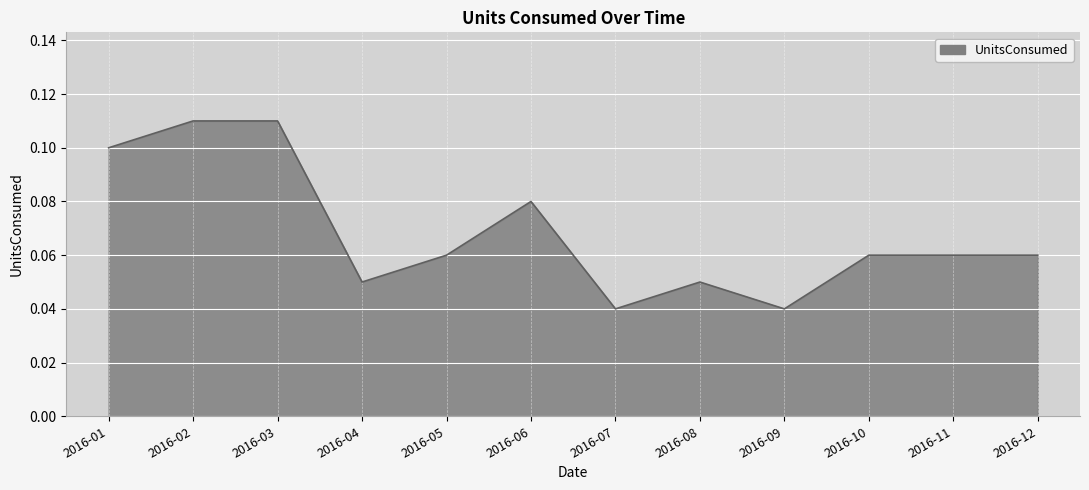

Between 2016-03 and 2016-08, which is larger?

2016-03